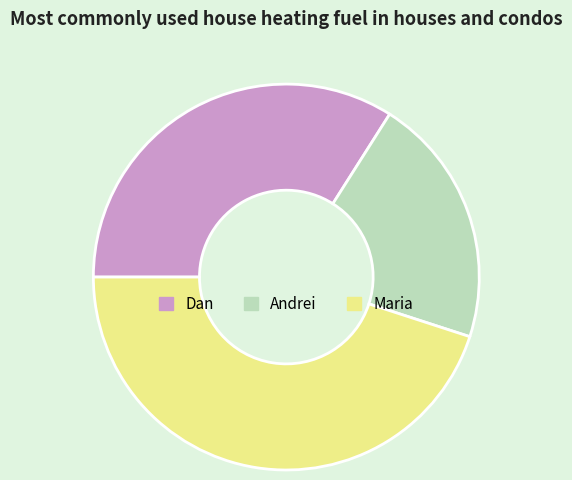

Is the sum of Andrei and Dan greater than half?

Yes